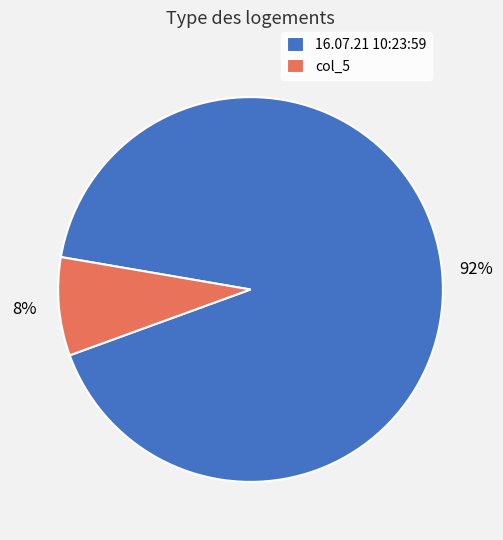

True or false: col_5 accounts for 14% of the total.

False